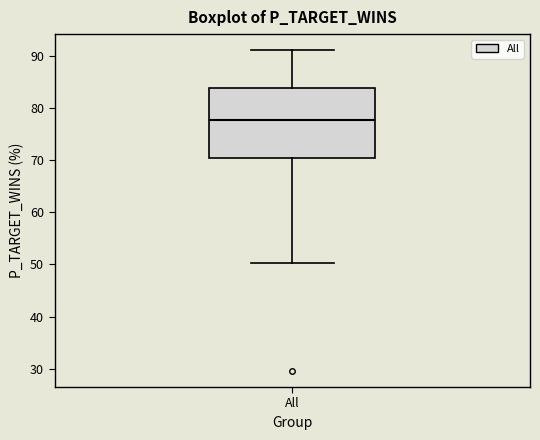

Where does the median line of the box for All sit on the y-axis? The values are not printed on the chart, so give them approximately, as read against the axis.

78